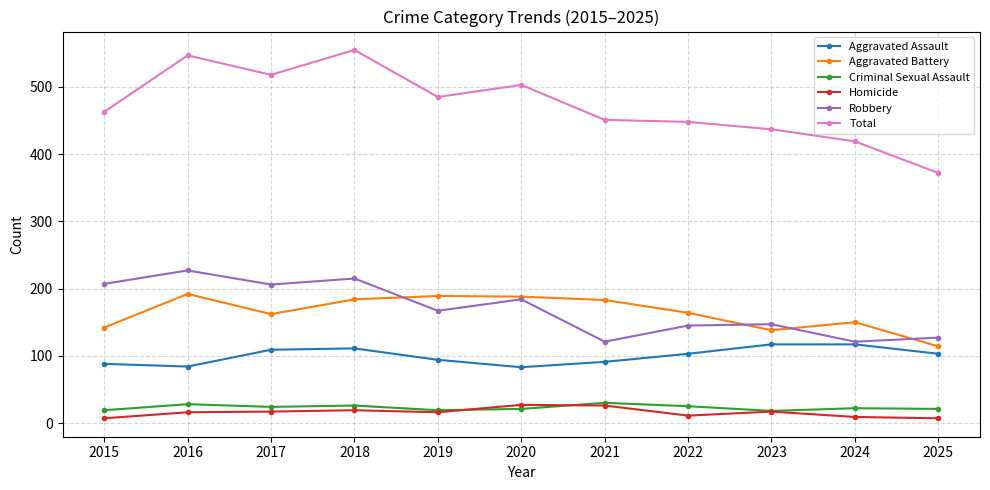

What is the difference between the highest and lowest values at 2017?

501